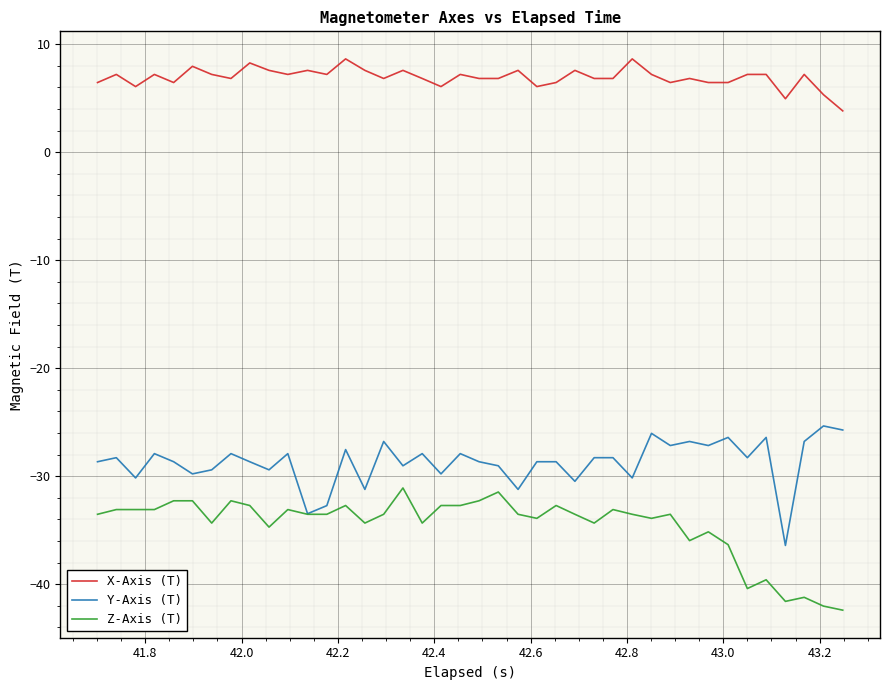

Reading left to right, transcribe all the data shown in this chart.

X-Axis (T): 6.4	7.2	6.1	7.2	6.4	7.9	7.2	6.8	8.3	7.6	7.2	7.6	7.2	8.6	7.6	6.8	7.6	6.8	6.1	7.2	6.8	6.8	7.6	6.1	6.4	7.6	6.8	6.8	8.6	7.2	6.4	6.8	6.4	6.4	7.2	7.2	4.9	7.2	5.3	3.8
Y-Axis (T): -28.7	-28.3	-30.2	-27.9	-28.7	-29.8	-29.4	-27.9	-28.7	-29.4	-27.9	-33.5	-32.7	-27.5	-31.2	-26.8	-29.0	-27.9	-29.8	-27.9	-28.7	-29.0	-31.2	-28.7	-28.7	-30.5	-28.3	-28.3	-30.2	-26.0	-27.2	-26.8	-27.2	-26.4	-28.3	-26.4	-36.4	-26.8	-25.3	-25.7
Z-Axis (T): -33.5	-33.1	-33.1	-33.1	-32.3	-32.3	-34.3	-32.3	-32.7	-34.7	-33.1	-33.5	-33.5	-32.7	-34.3	-33.5	-31.1	-34.3	-32.7	-32.7	-32.3	-31.5	-33.5	-33.9	-32.7	-33.5	-34.3	-33.1	-33.5	-33.9	-33.5	-36.0	-35.1	-36.3	-40.4	-39.6	-41.6	-41.2	-42.0	-42.4